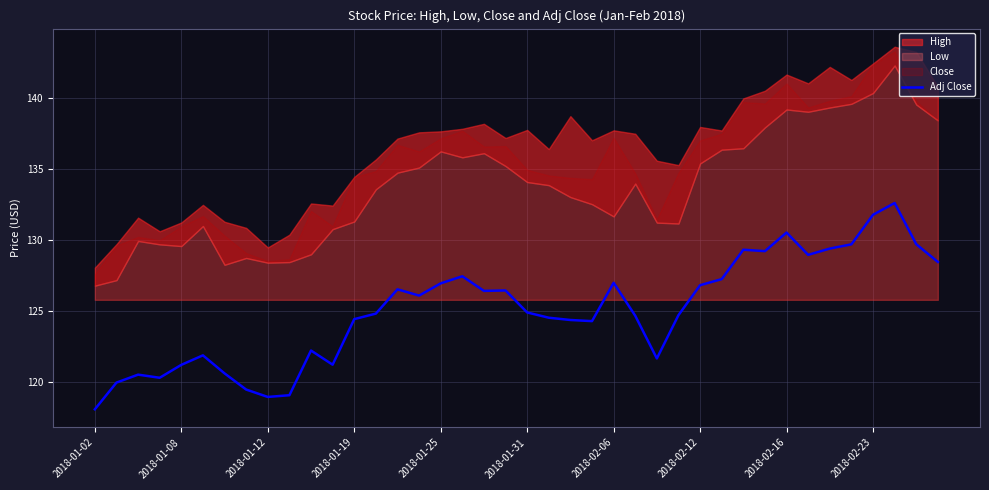

At which label does Adj Close reach its minimum?

2018-01-02